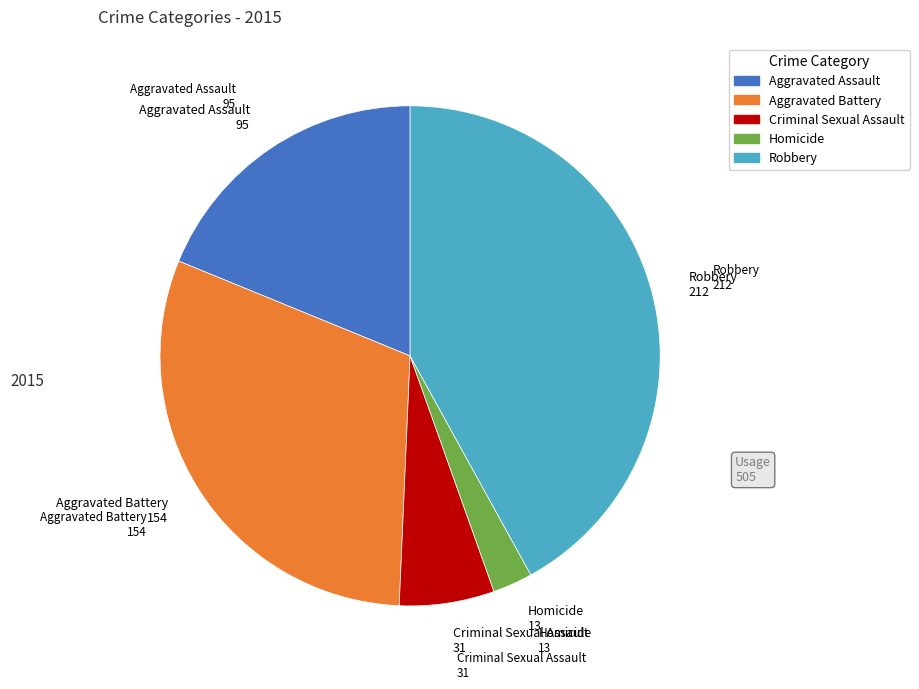

The Aggravated Assault slice represents 12% of the pie. True or false?

False